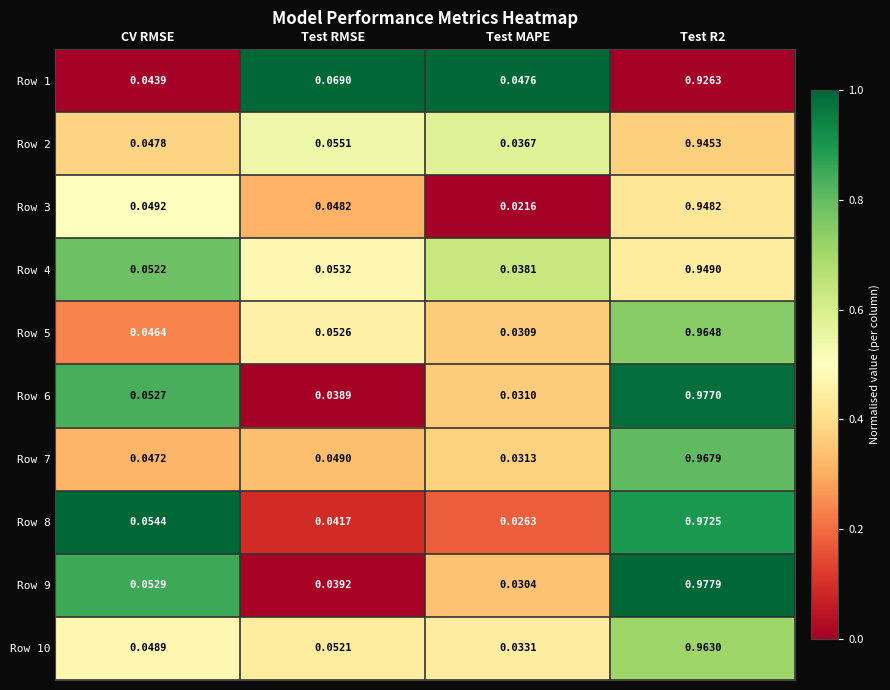

What is the total value across all series at Test R2?

9.6